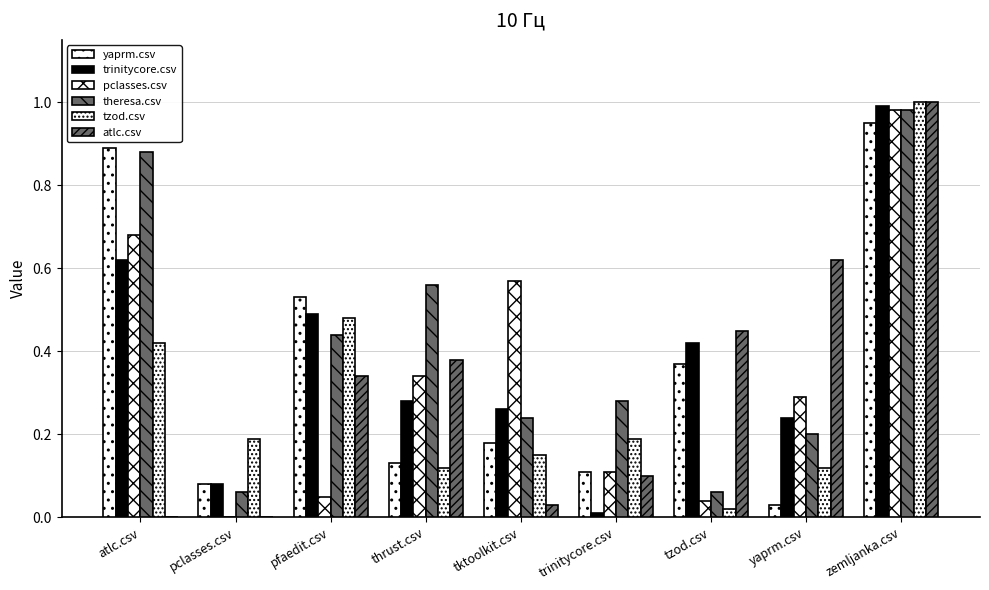

What is the sum of all theresa.csv values?

3.7